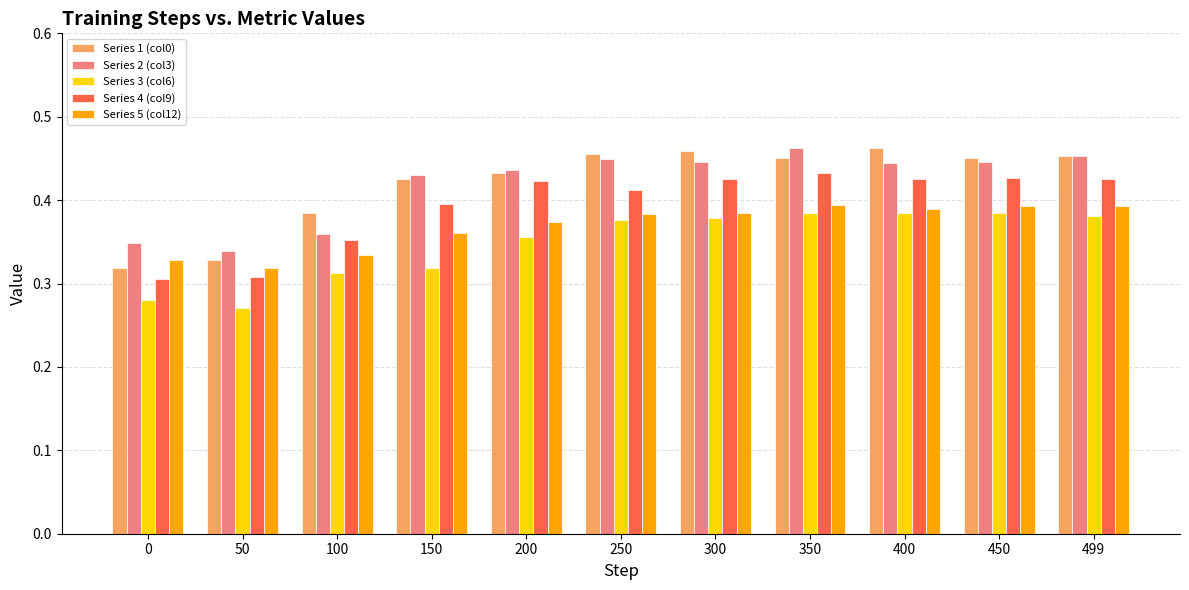

What is the total value across all series at 350?

2.1